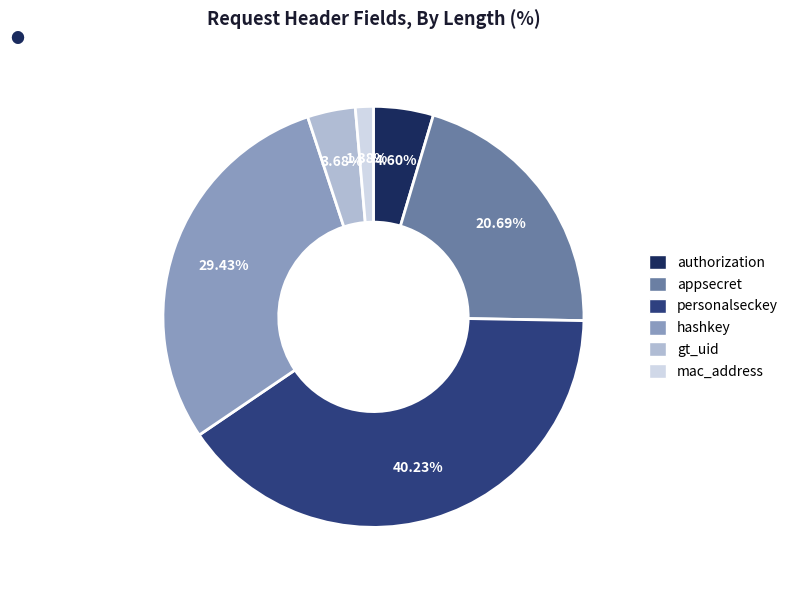

Which slice is the smallest?

mac_address